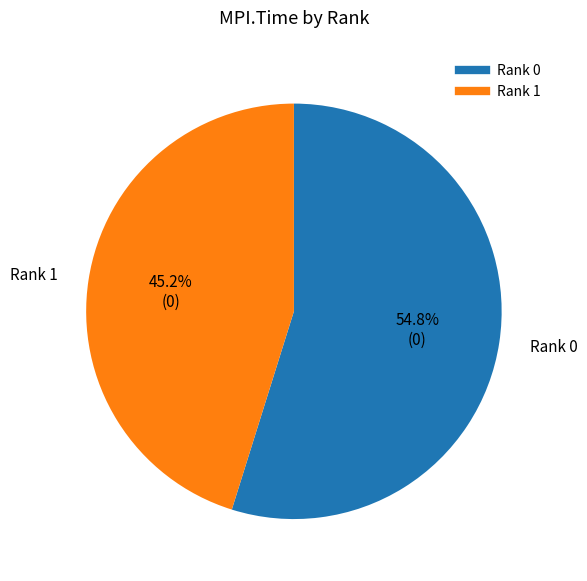

Is there any slice that represents more than half of the pie?

Yes